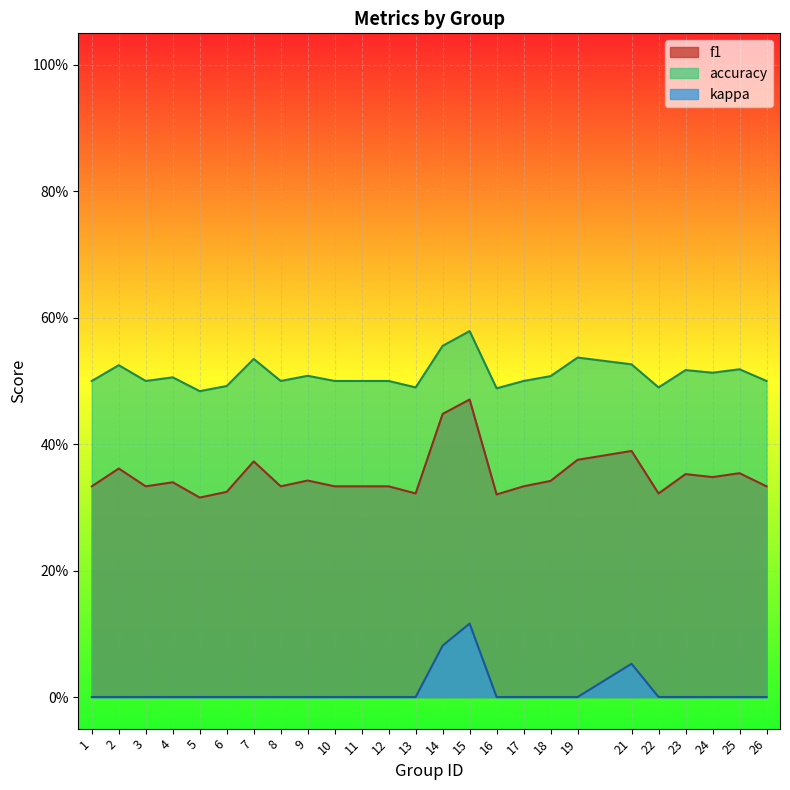

List the labels in order of accuracy value, smallest first.

5, 16, 13, 22, 6, 1, 3, 8, 10, 11, 12, 17, 26, 4, 18, 9, 24, 23, 25, 2, 21, 7, 19, 14, 15